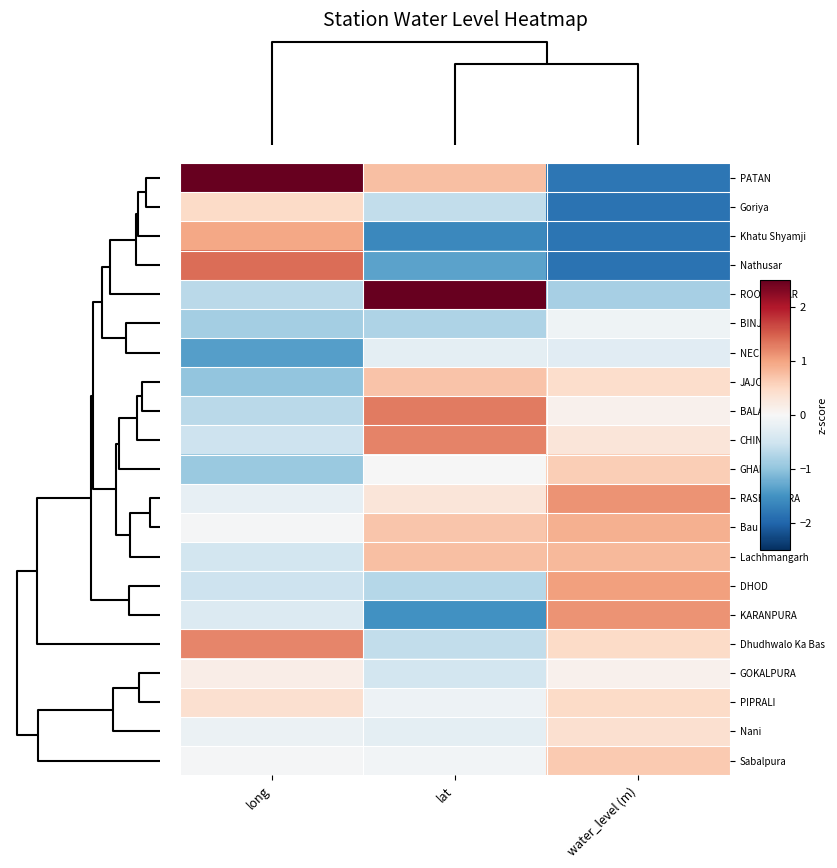

Reading left to right, transcribe all the data shown in this chart.

PATAN: long=3.1	lat=0.7	water_level (m)=-1.8
Goriya: long=0.5	lat=-0.6	water_level (m)=-1.8
Khatu Shyamji: long=1.0	lat=-1.6	water_level (m)=-1.8
Nathusar: long=1.4	lat=-1.3	water_level (m)=-1.8
ROOKANSAR: long=-0.7	lat=2.6	water_level (m)=-0.8
BINJYASI: long=-0.9	lat=-0.8	water_level (m)=-0.1
NECHWA: long=-1.4	lat=-0.3	water_level (m)=-0.3
JAJOD: long=-1.0	lat=0.7	water_level (m)=0.4
BALARAN: long=-0.7	lat=1.3	water_level (m)=0.1
CHINCHAS: long=-0.5	lat=1.2	water_level (m)=0.3
GHANA: long=-0.9	lat=-0.0	water_level (m)=0.6
RASHIDPURA: long=-0.2	lat=0.3	water_level (m)=1.1
Bau: long=-0.0	lat=0.7	water_level (m)=0.9
Lachhmangarh: long=-0.5	lat=0.7	water_level (m)=0.8
DHOD: long=-0.5	lat=-0.7	water_level (m)=1.0
KARANPURA: long=-0.3	lat=-1.5	water_level (m)=1.1
Dhudhwalo Ka Bas: long=1.2	lat=-0.6	water_level (m)=0.5
GOKALPURA: long=0.2	lat=-0.5	water_level (m)=0.1
PIPRALI: long=0.4	lat=-0.1	water_level (m)=0.5
Nani: long=-0.2	lat=-0.3	water_level (m)=0.4
Sabalpura: long=-0.0	lat=-0.1	water_level (m)=0.7